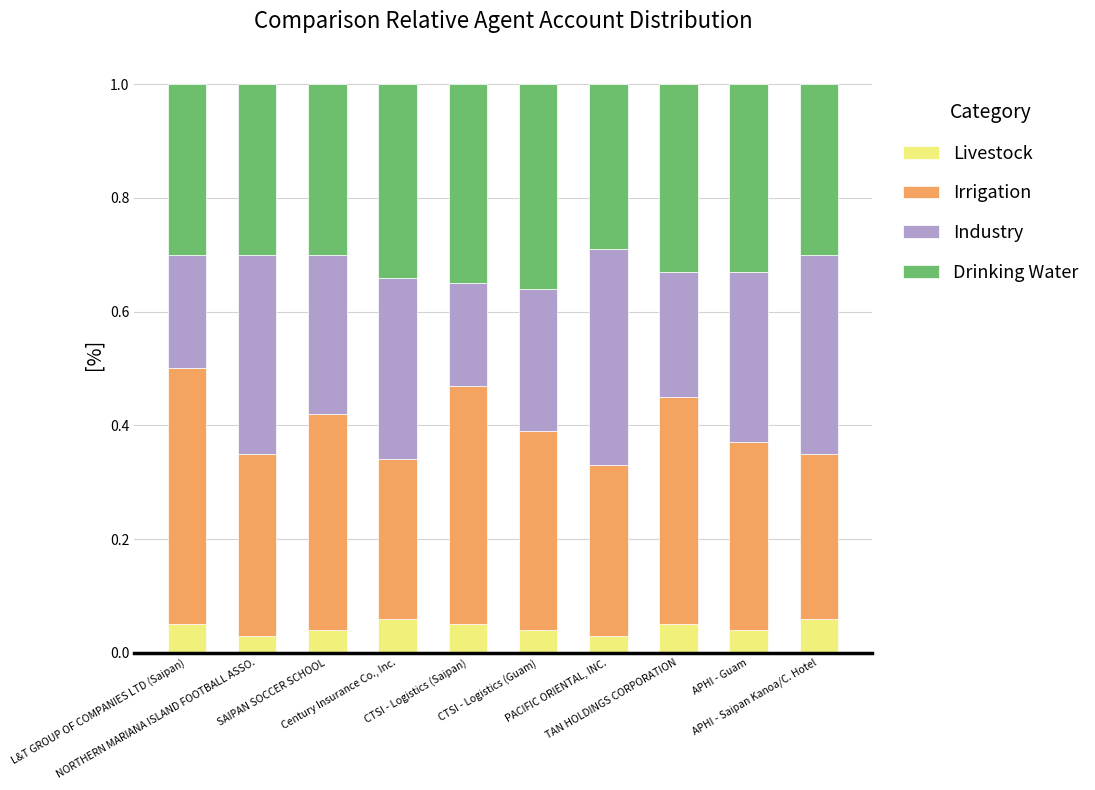

What is the difference between the maximum and minimum values in the Drinking Water series?

0.1